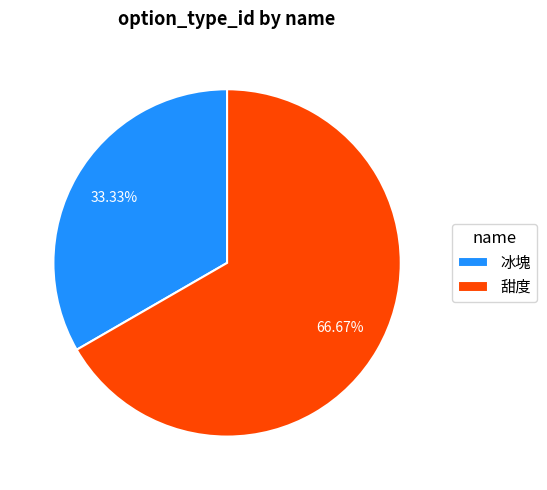

Rank the categories by value from lowest to highest.

冰塊, 甜度